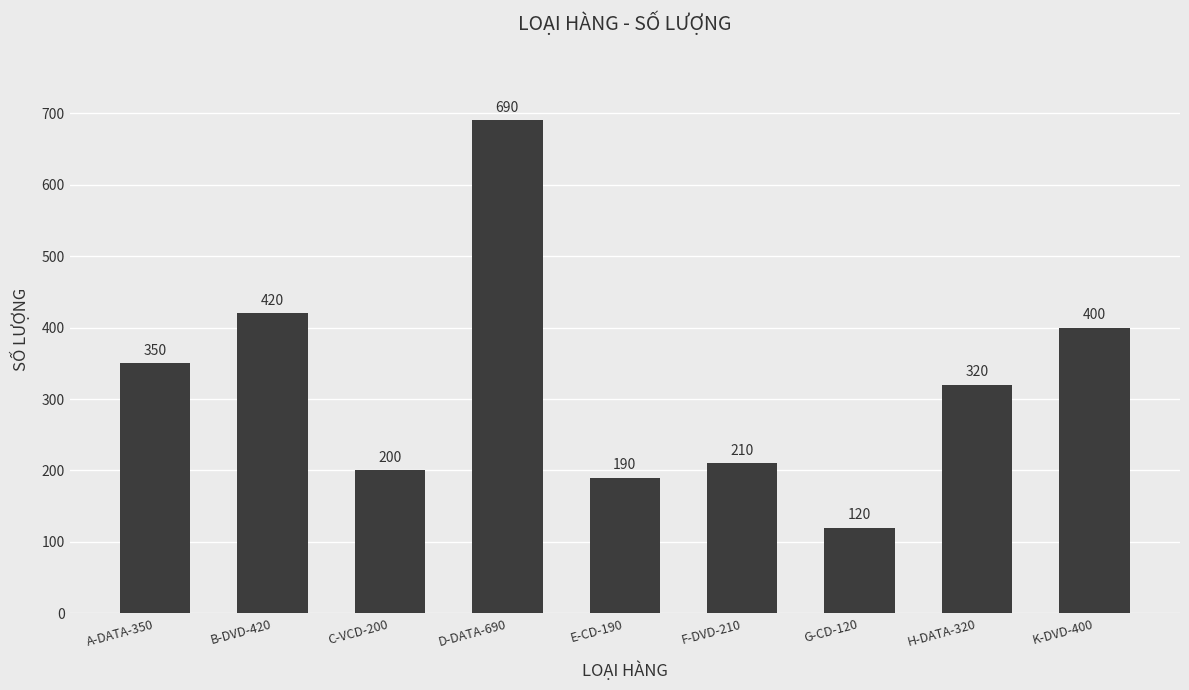

What is the difference between the values at C-VCD-200 and H-DATA-320?

120